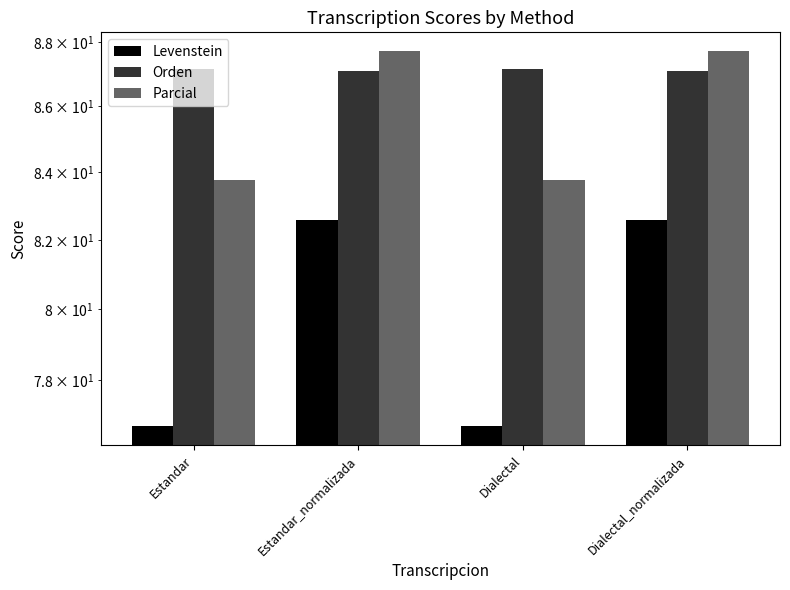

What position from the left is Estandar_normalizada?

2